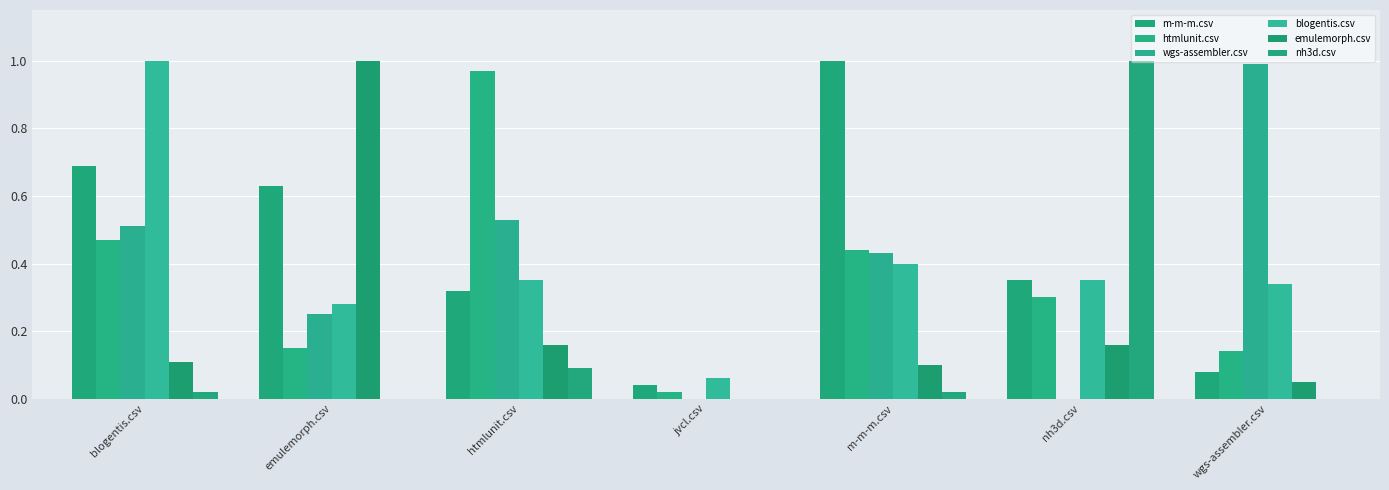

The value of m-m-m.csv at htmlunit.csv is 0.2. True or false?

False